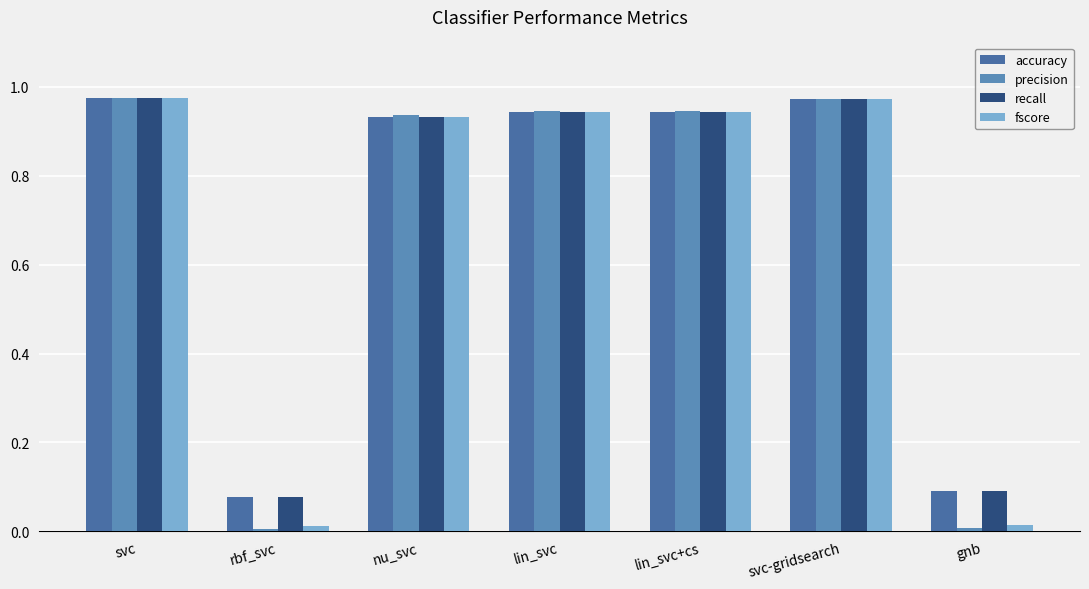

What is the sum of all accuracy values?

4.9